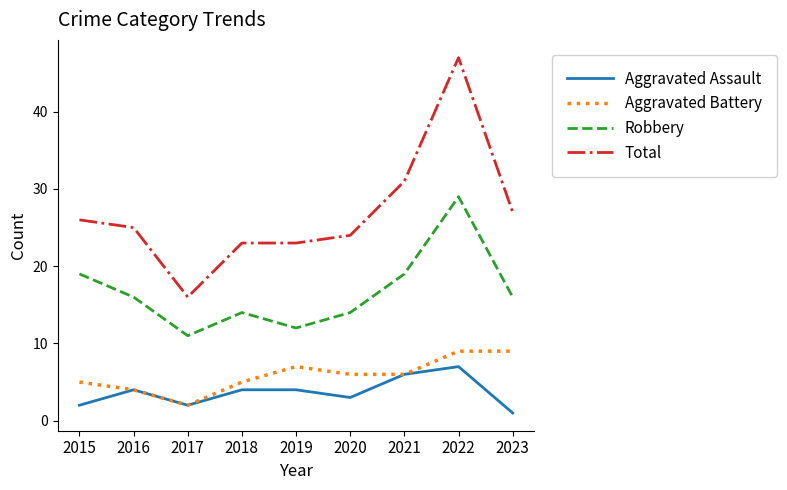

Is it true that Robbery equals 19 at 2020?

False